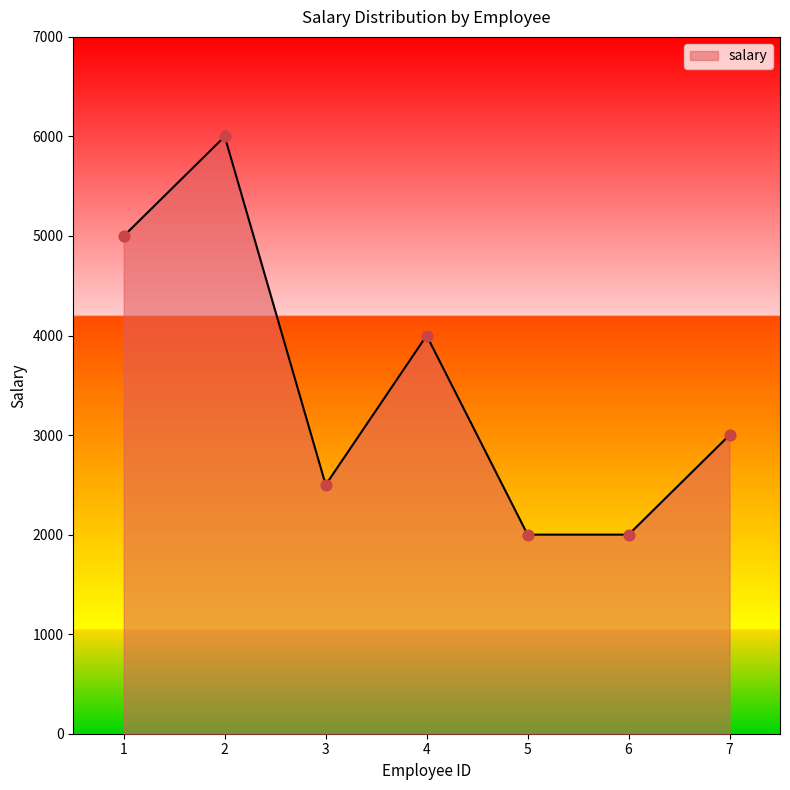

Approximately how many times larger is the value at 5 compared to 7?

0.7